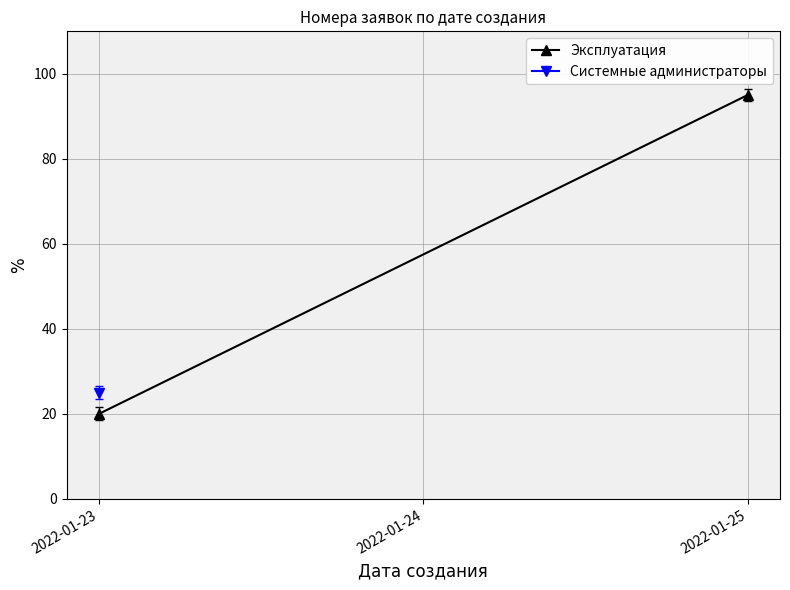

What is the difference between the values at 2022-01-23 and 2022-01-25?

75